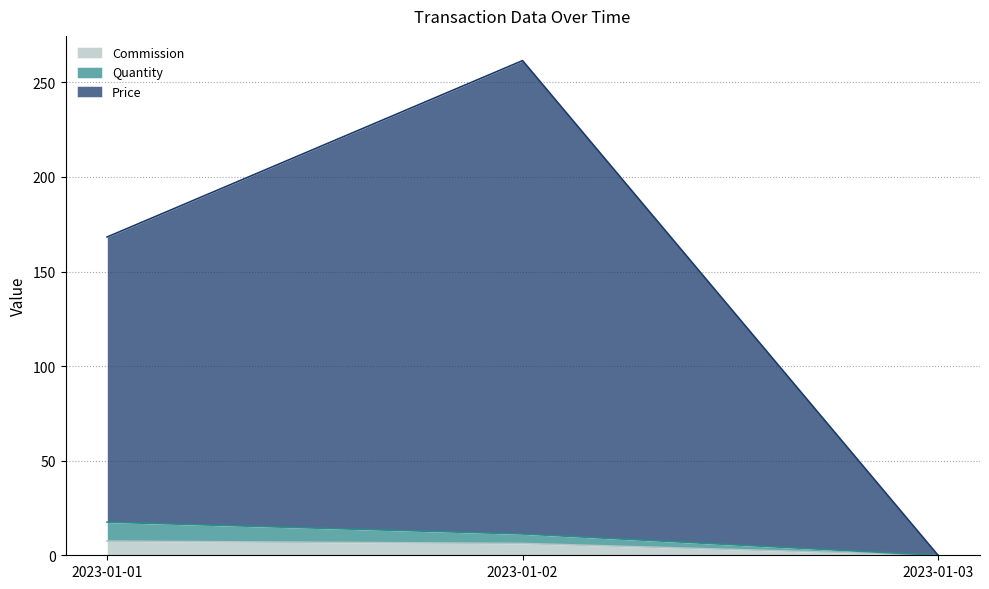

Reading left to right, list all the values displayed in this chart.

Commission: 2023-01-01=7.5	2023-01-02=6.2	2023-01-03=0.0
Quantity: 2023-01-01=17.5	2023-01-02=11.2	2023-01-03=0.0
Price: 2023-01-01=168.2	2023-01-02=261.5	2023-01-03=0.0